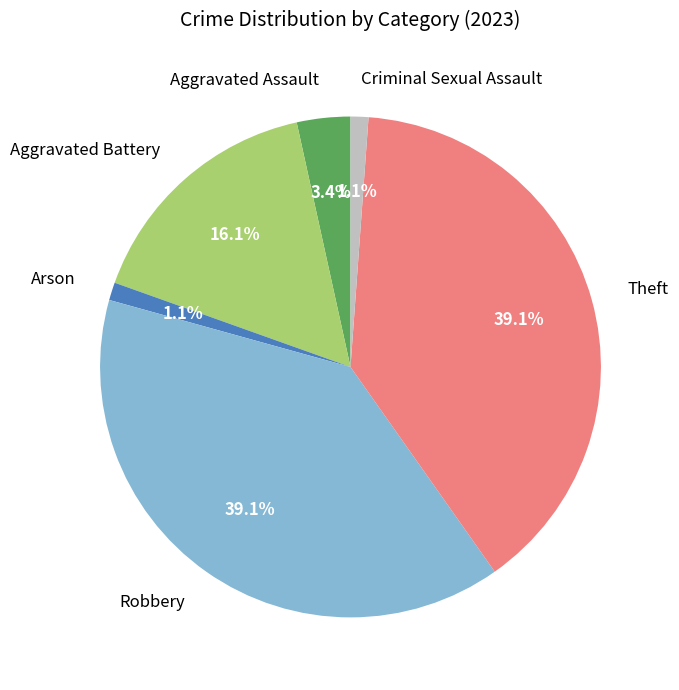

What percentage is the Criminal Sexual Assault slice, to the nearest percent?

1%